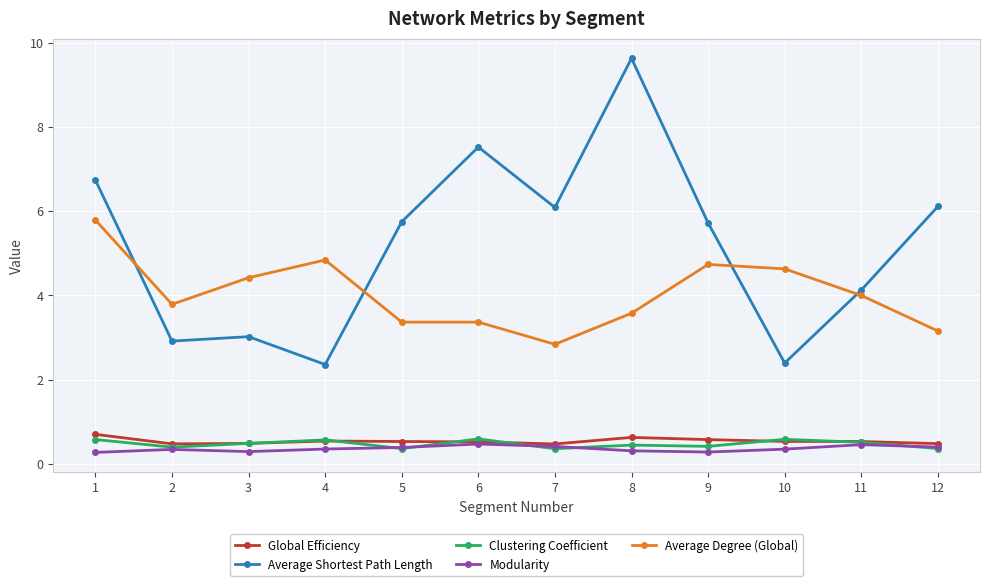

Which series has the largest range (max minus min)?

Average Shortest Path Length